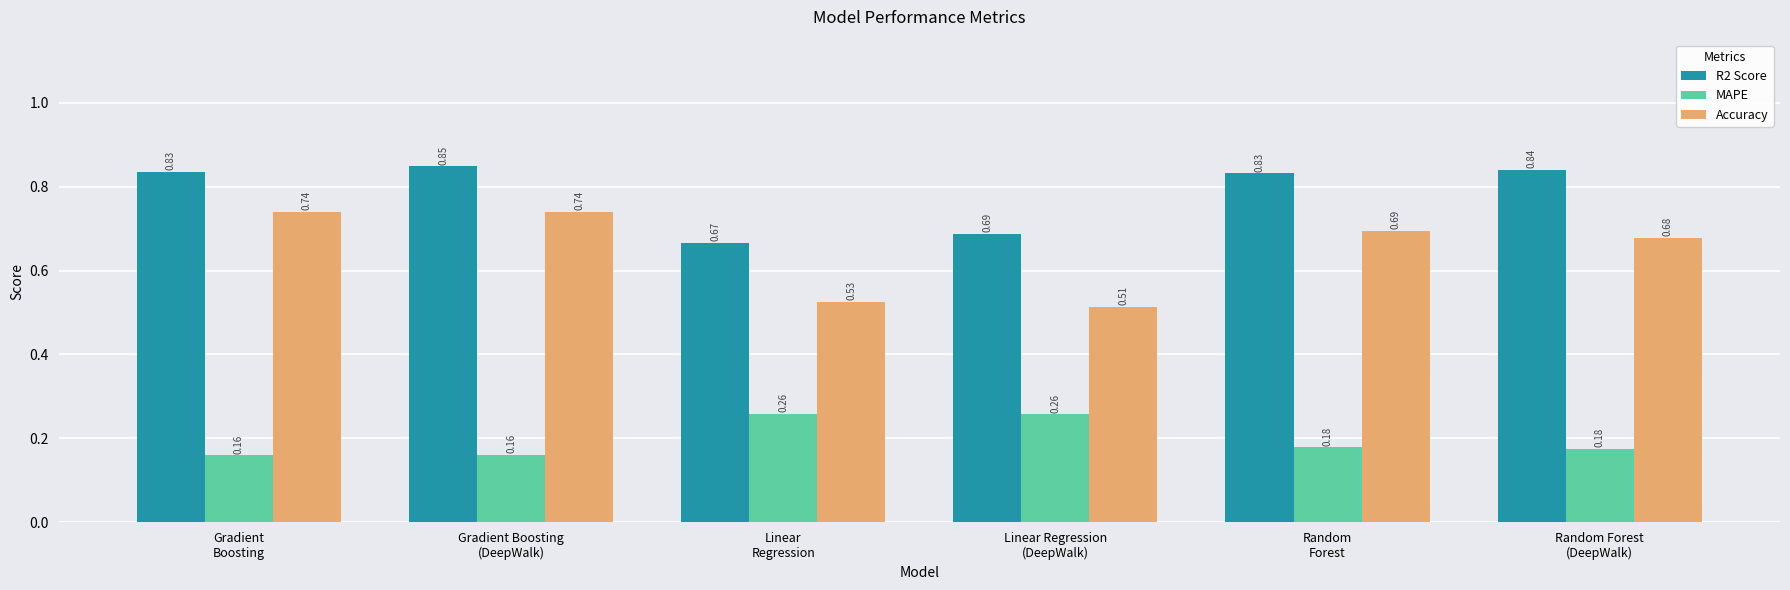

Rank the series by their average value, from highest to lowest.

R2 Score, Accuracy, MAPE